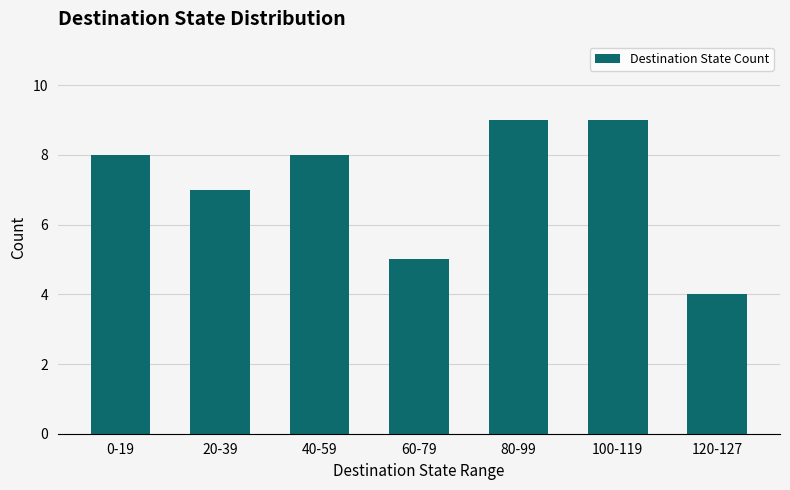

What is the average value?

7